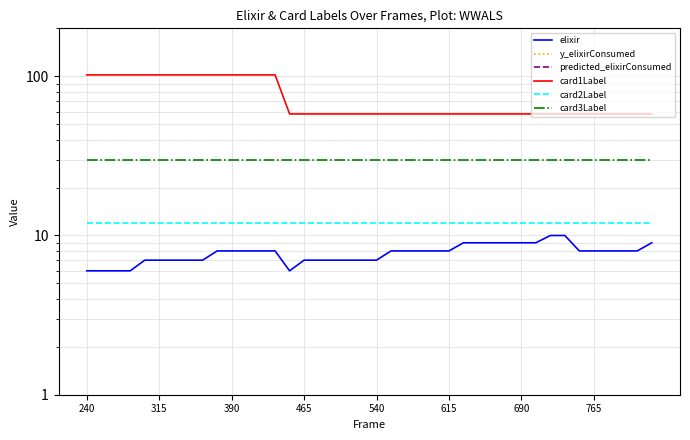

True or false: card2Label and elixir cross at least once.

False